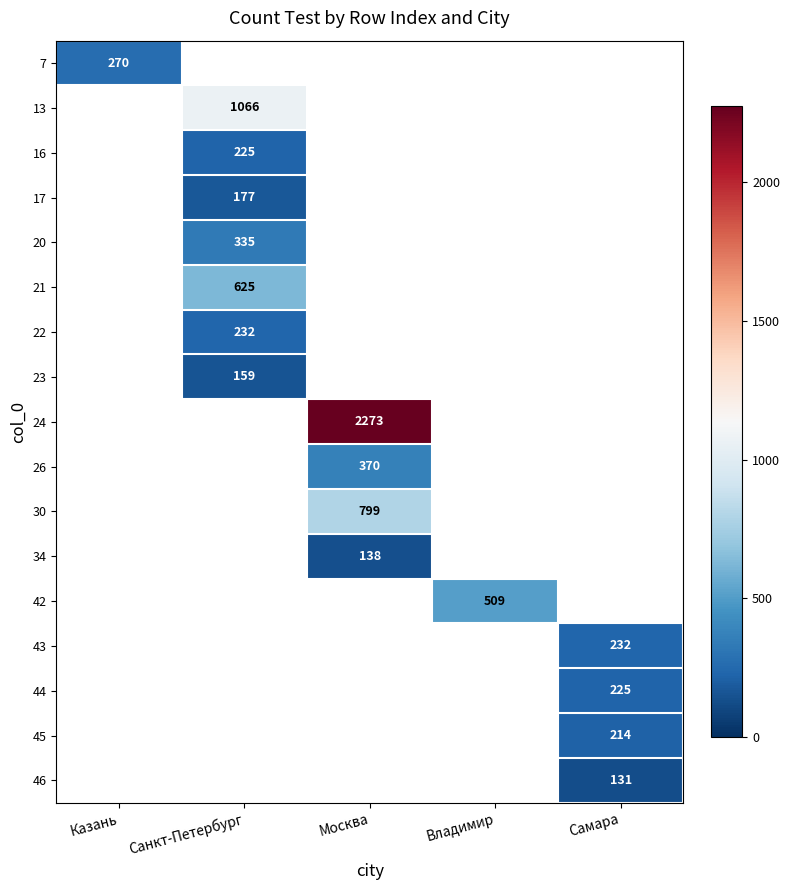

The value of 22 at Санкт-Петербург is 397. True or false?

False